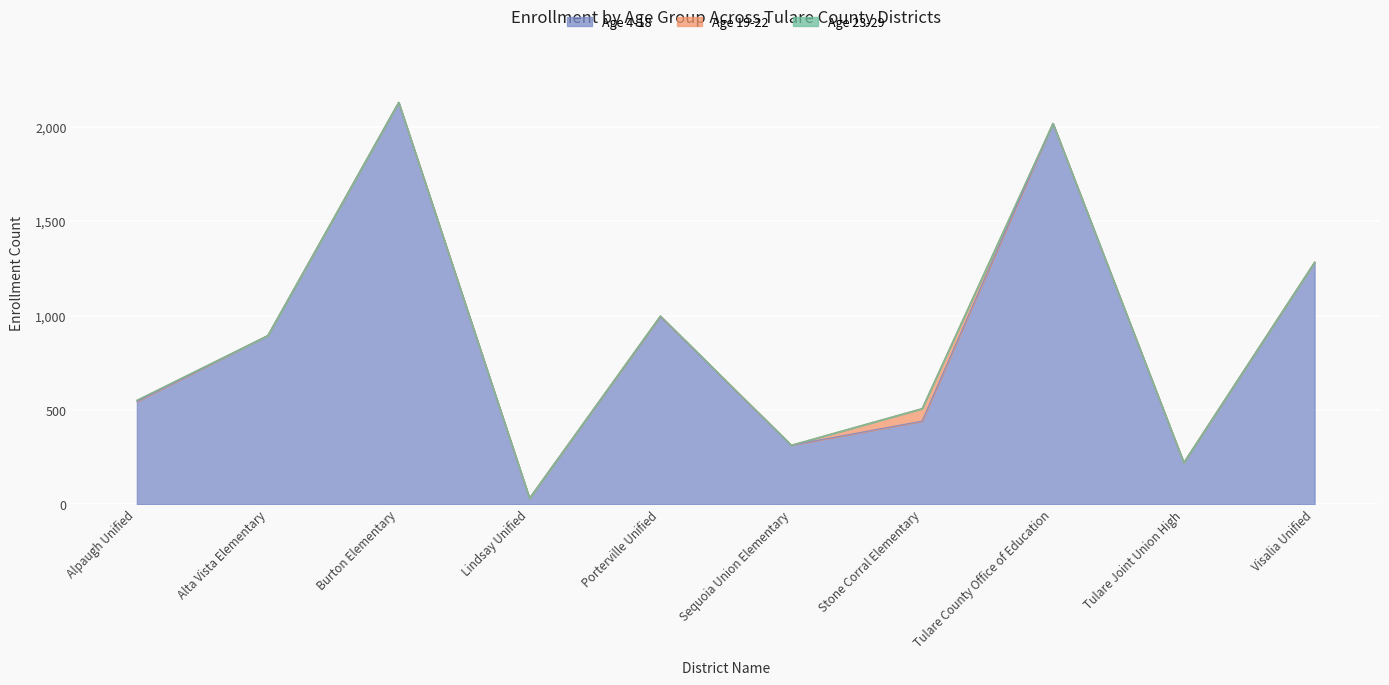

True or false: Age 4-18 and Age 19-22 cross at least once.

False